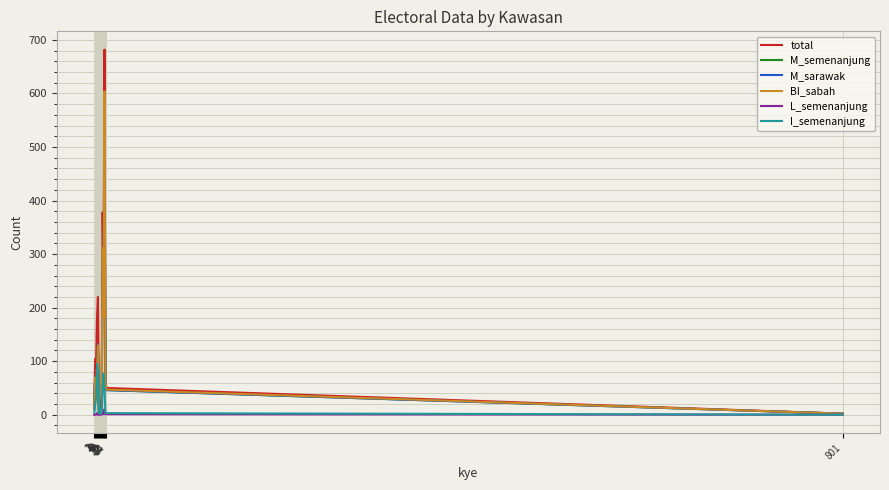

Does the chart have visible grid lines?

Yes